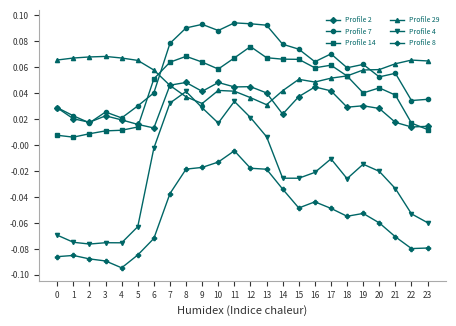

Which series has the widest spread of values?

Profile 4